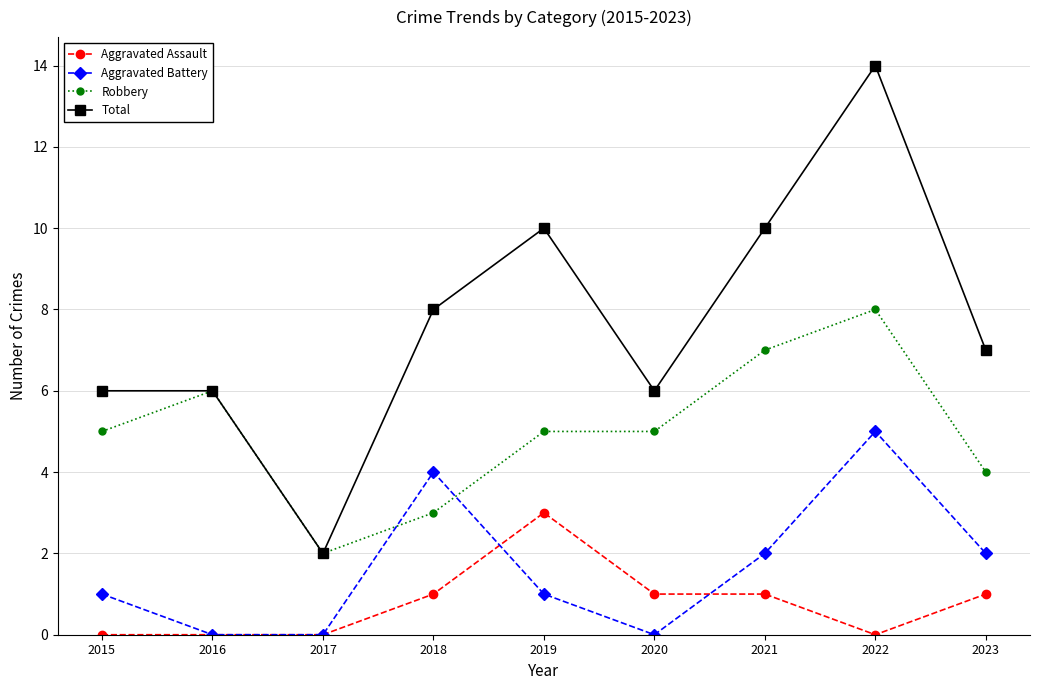

What is the difference between the maximum and minimum values in the Aggravated Battery series?

5